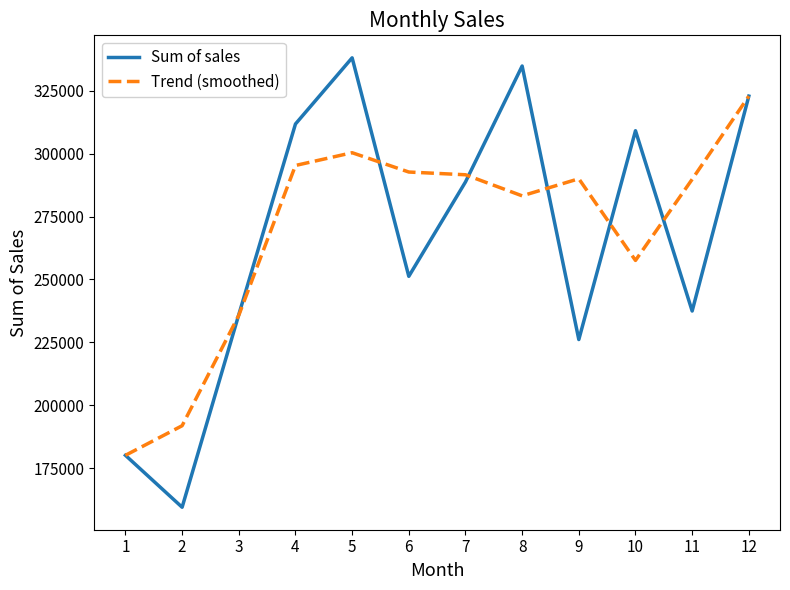

True or false: Sum of sales has more than 2 points higher than both neighbors.

True